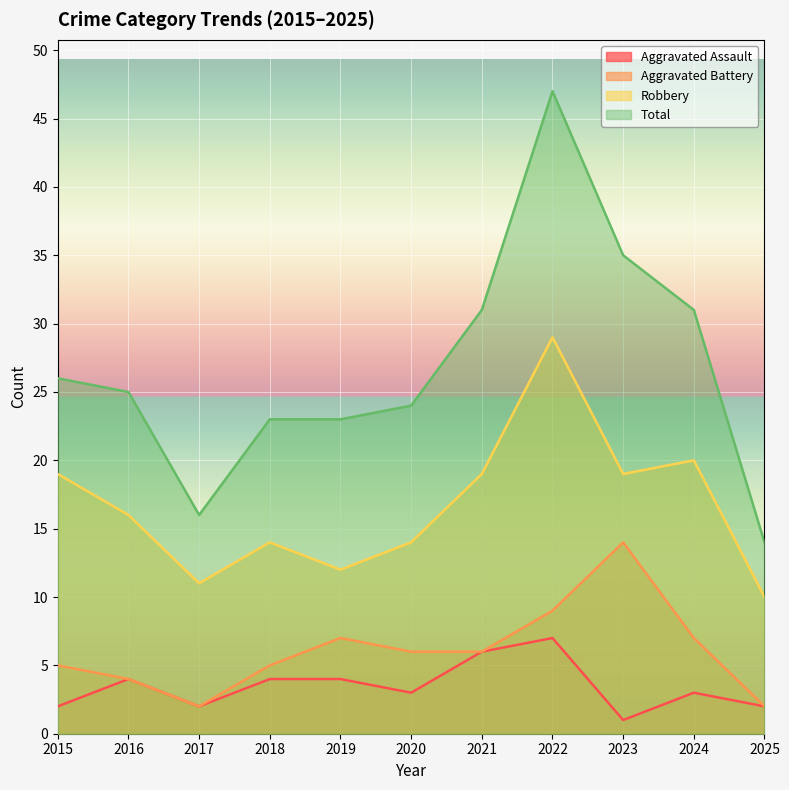

The value of Aggravated Assault at 2020 is 5. True or false?

False